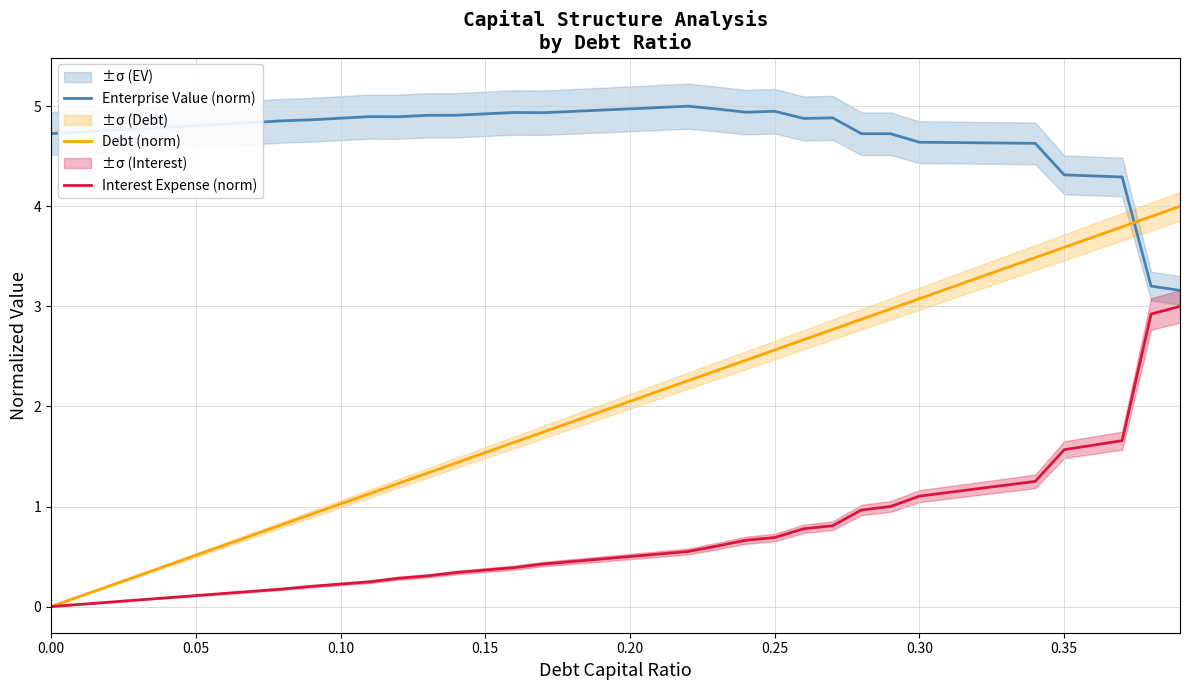

At how many categories does at least one series exceed 2?

40